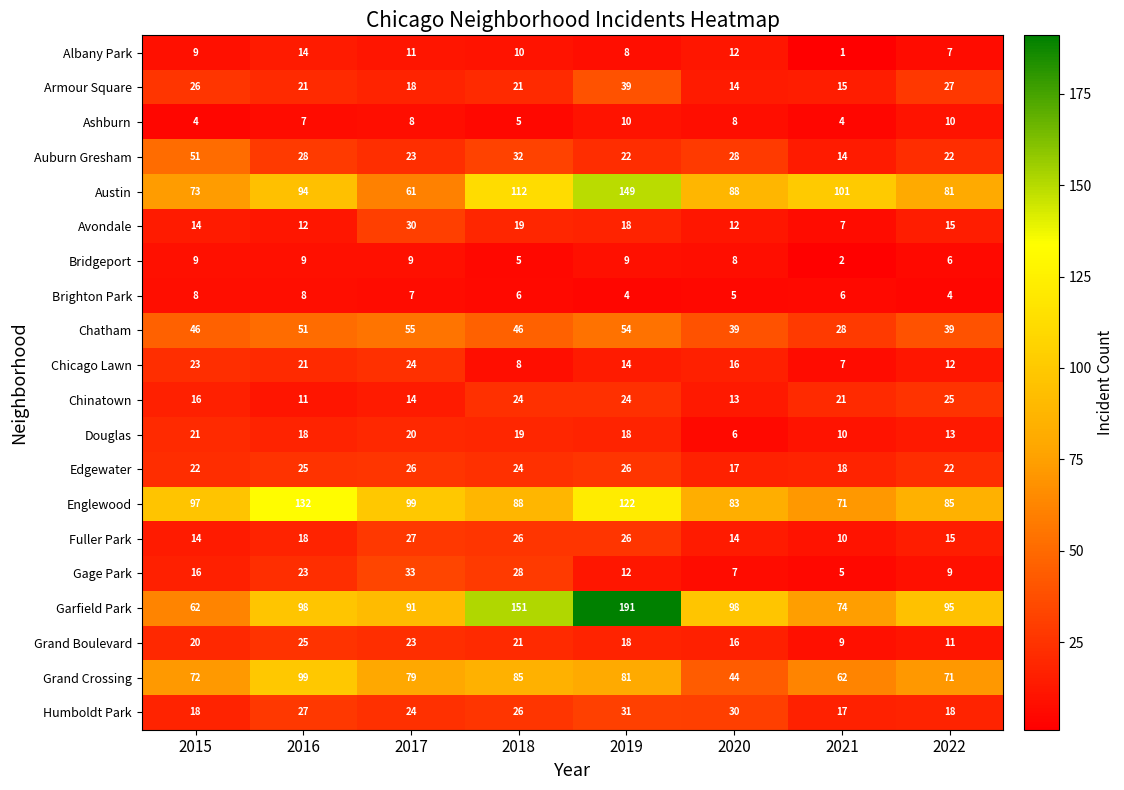

Which series has the largest total across all categories?

Garfield Park